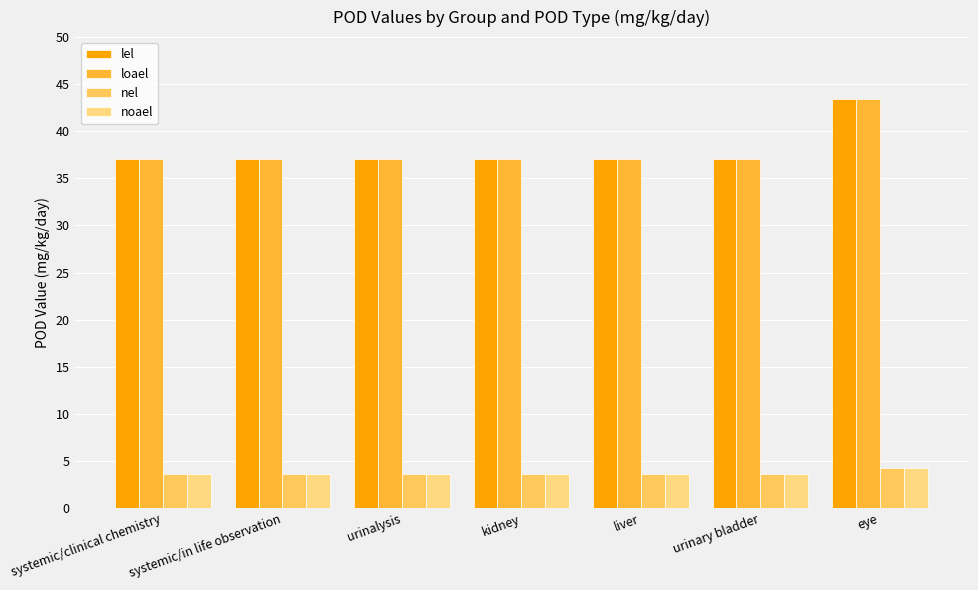

What is the difference between the maximum and second lowest values in the loael series?

6.3